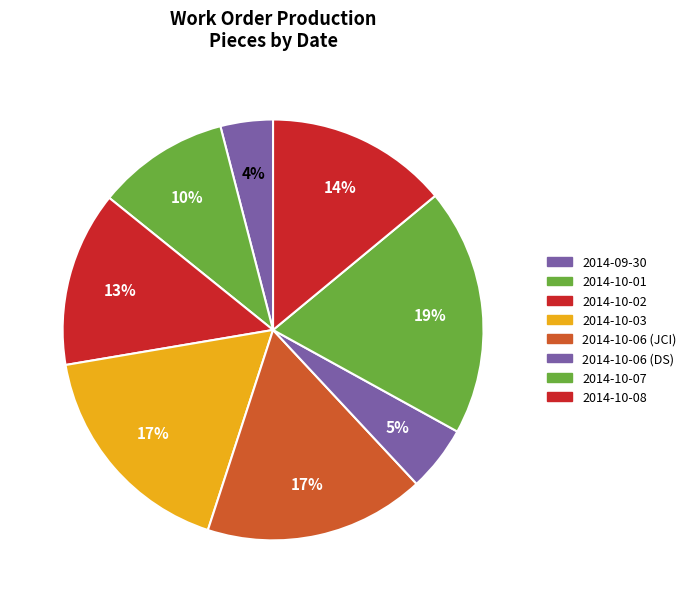

How many slices are in this pie chart?

8